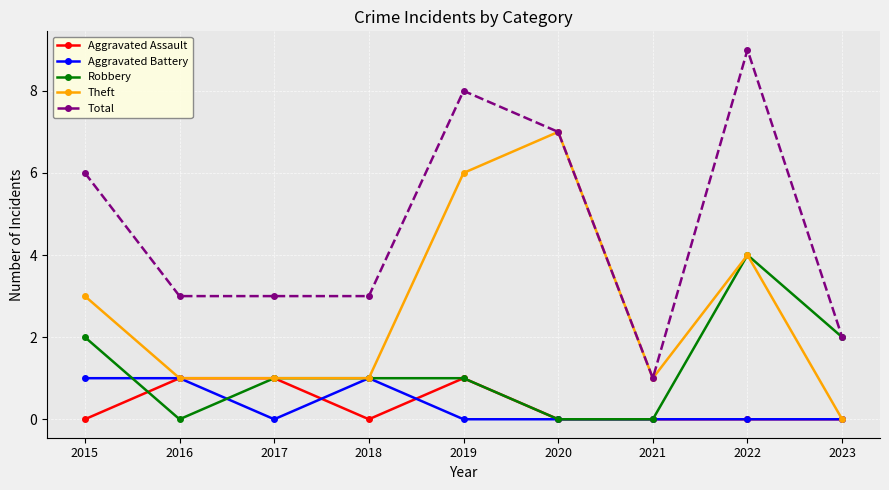

The value of Theft at 2019 is 6. True or false?

True